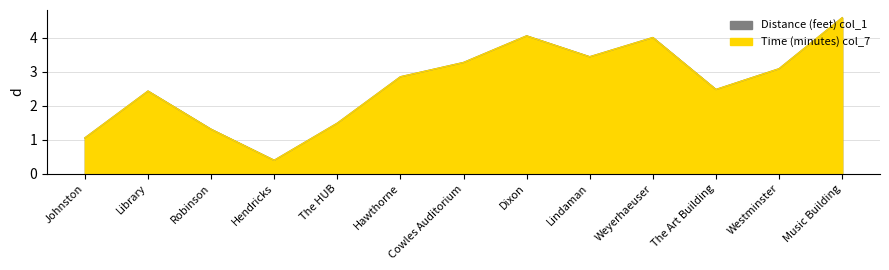

Reading left to right, transcribe all the data shown in this chart.

Distance (feet) col_1: 1.1	2.4	1.3	0.4	1.5	2.9	3.3	4.1	3.4	4.0	2.5	3.1	4.6
Time (minutes) col_7: 1.1	2.4	1.3	0.4	1.5	2.9	3.3	4.1	3.4	4.0	2.5	3.1	4.6